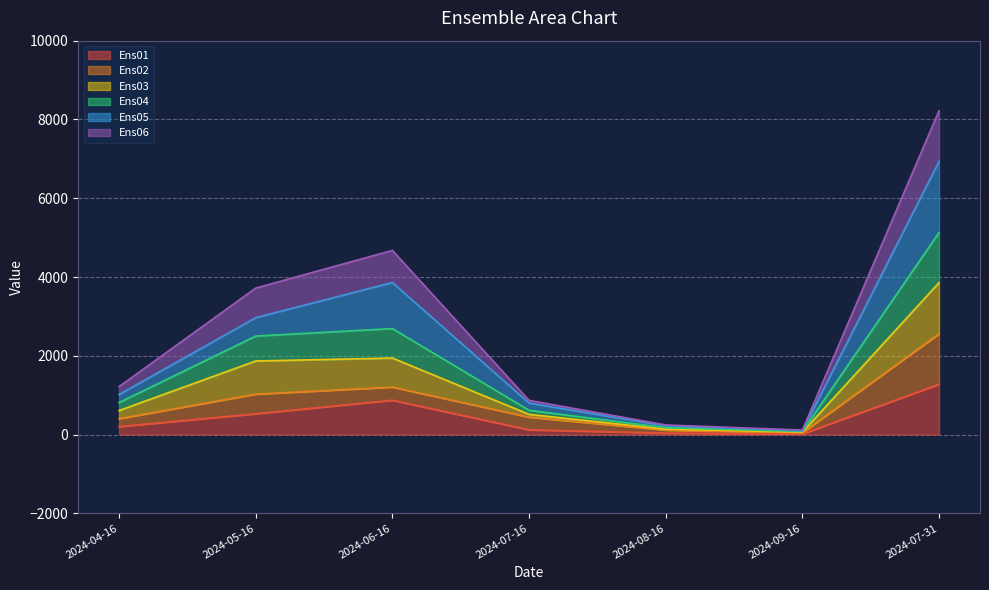

At which label is Ens03 closest to 2604?

2024-06-16